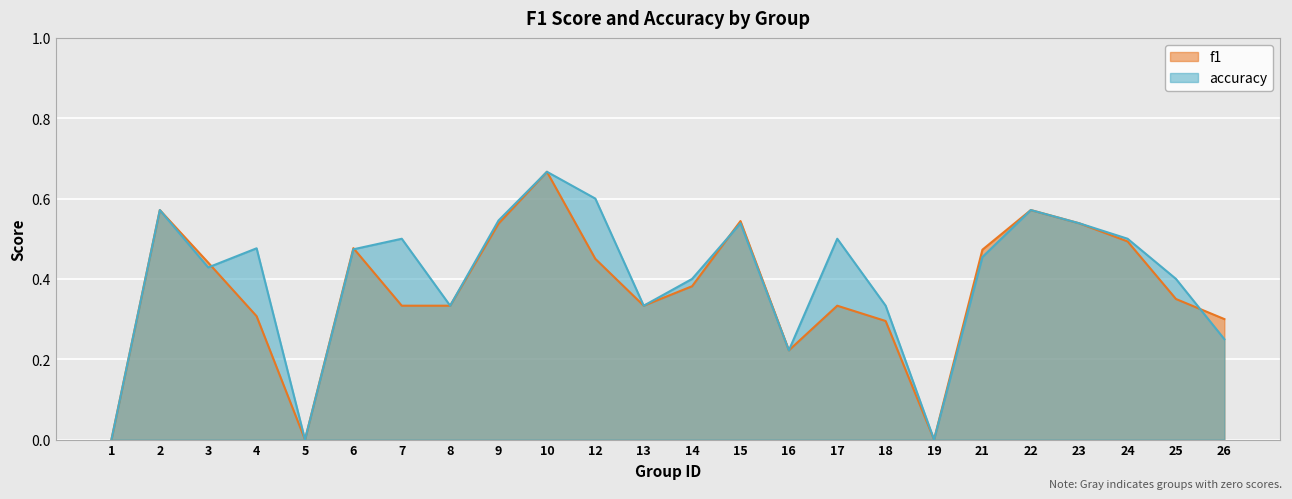

Where do accuracy and f1 first cross each other?

3 and 4